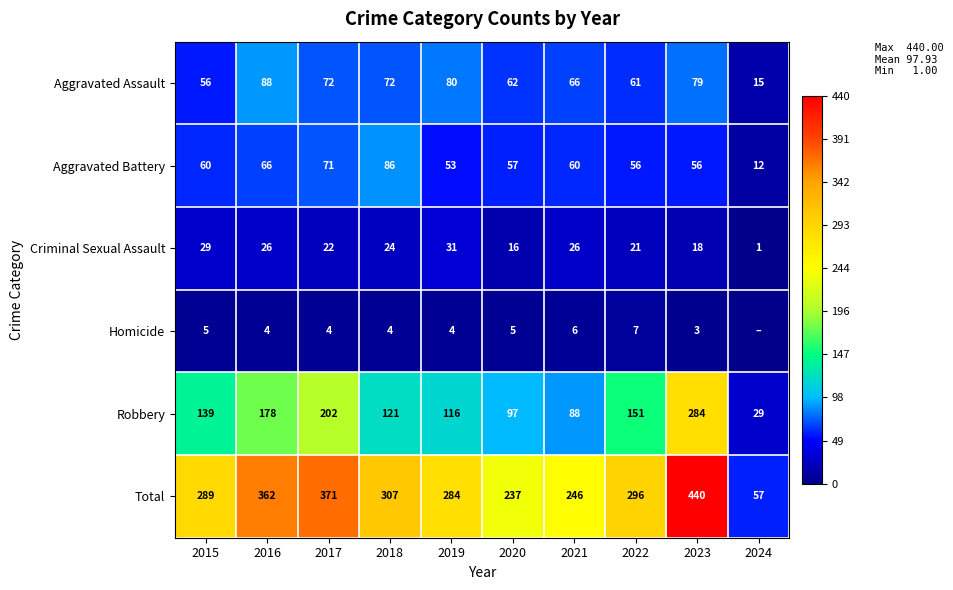

The Aggravated Assault series shows 24 at 2017. True or false?

False